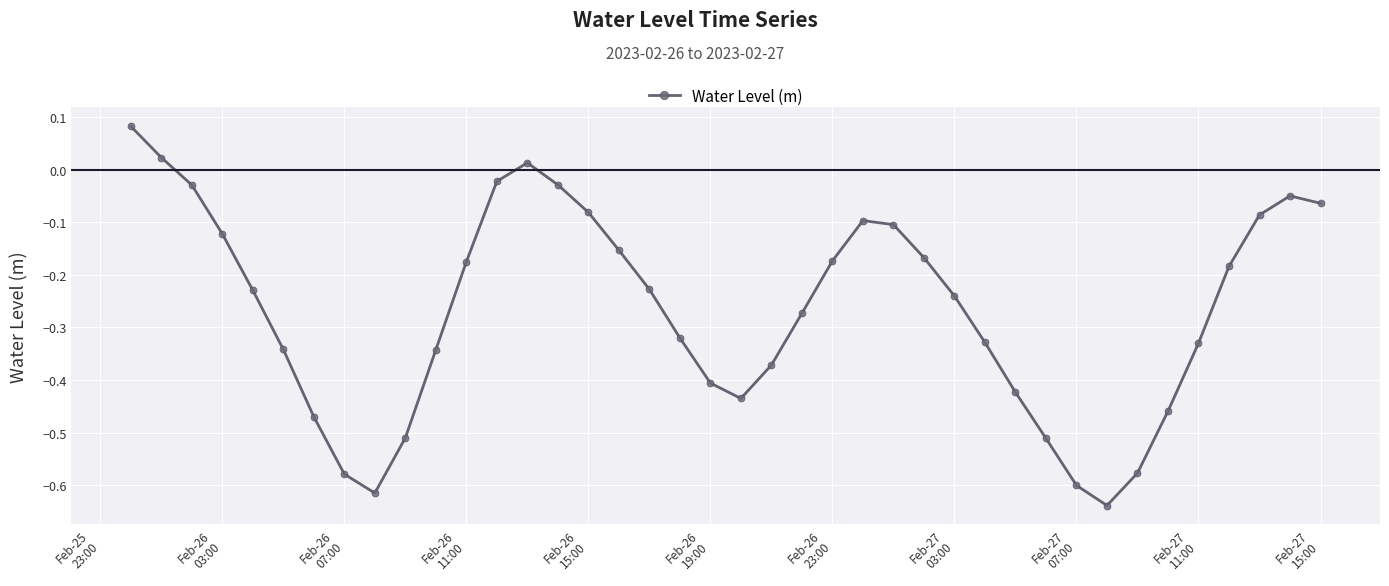

What is the difference between the maximum and minimum values?

0.7